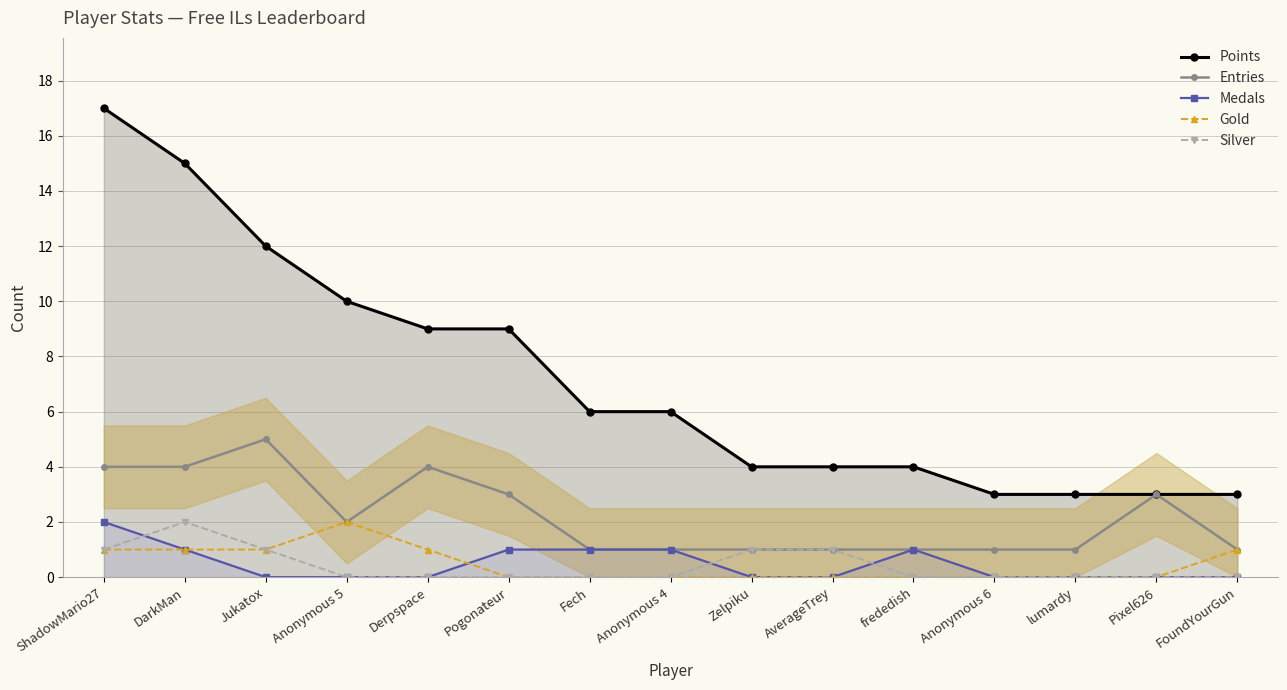

Reading left to right, list all the values displayed in this chart.

Points: 17	15	12	10	9	9	6	6	4	4	4	3	3	3	3
Entries: 4	4	5	2	4	3	1	1	1	1	1	1	1	3	1
Medals: 2	1	0	0	0	1	1	1	0	0	1	0	0	0	0
Gold: 1	1	1	2	1	0	0	0	0	0	0	0	0	0	1
Silver: 1	2	1	0	0	0	0	0	1	1	0	0	0	0	0